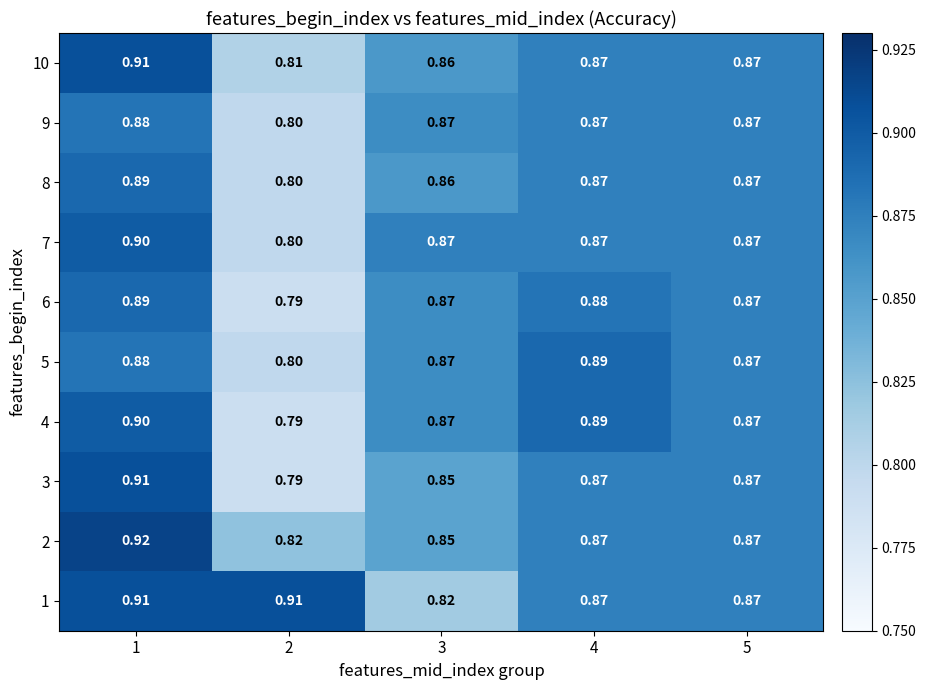

Is the value of 9 at 1 greater than the value of 8 at 1?

No